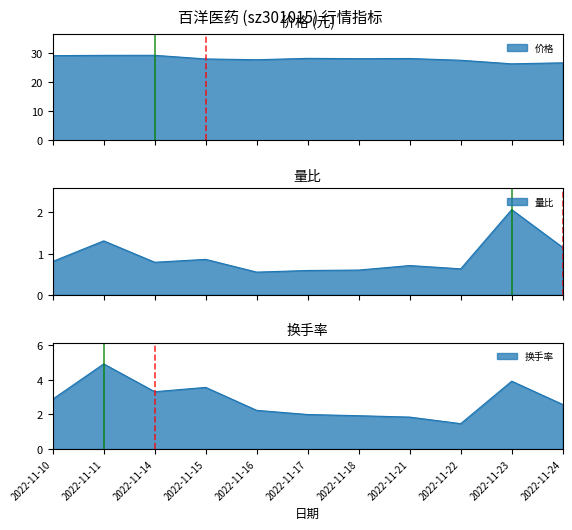

How many interior local valleys does the 量比 series have?

3